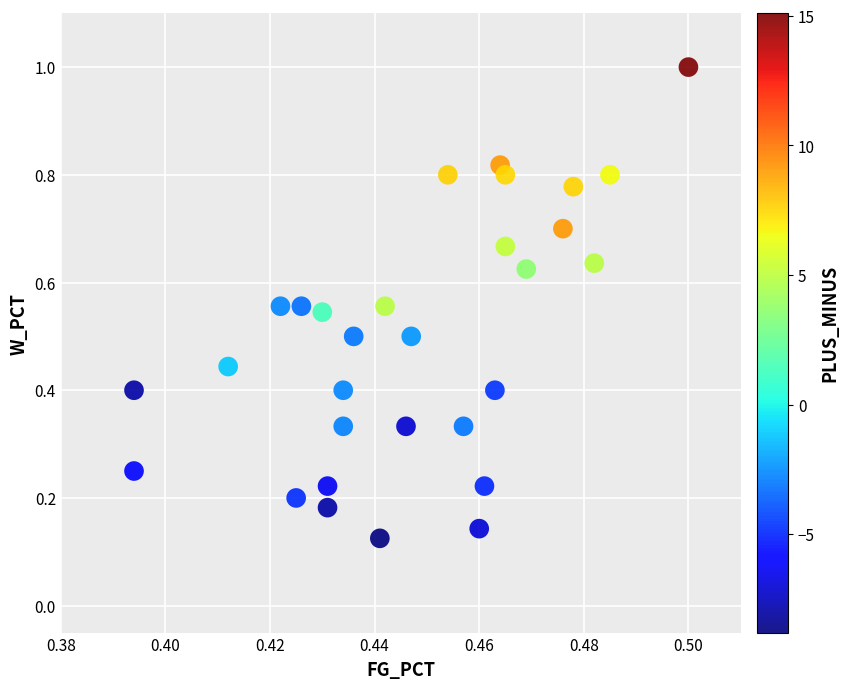

What is the range of Y values (max minus min)?

0.9